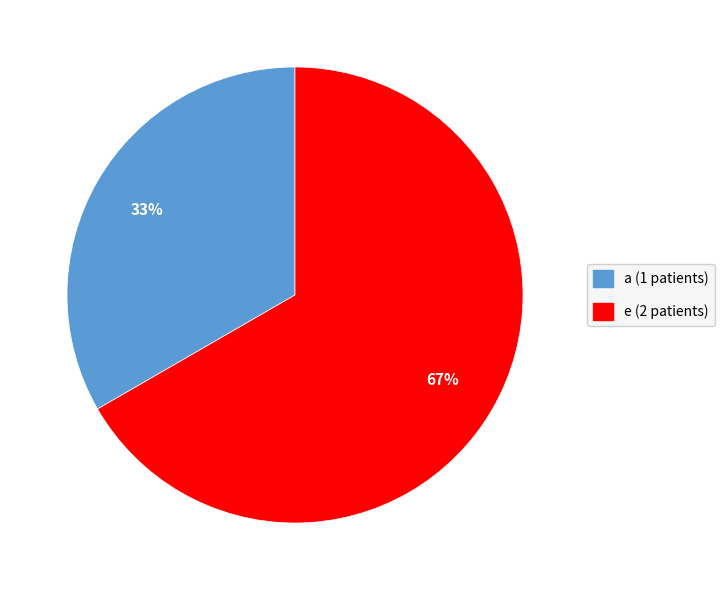

Rank the categories by value from lowest to highest.

a, e